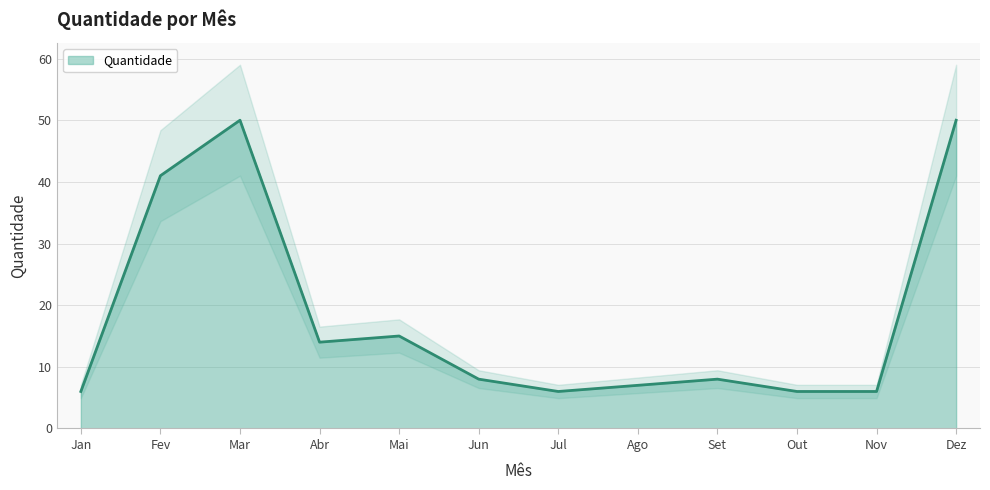

How many distinct data groups are displayed?

1